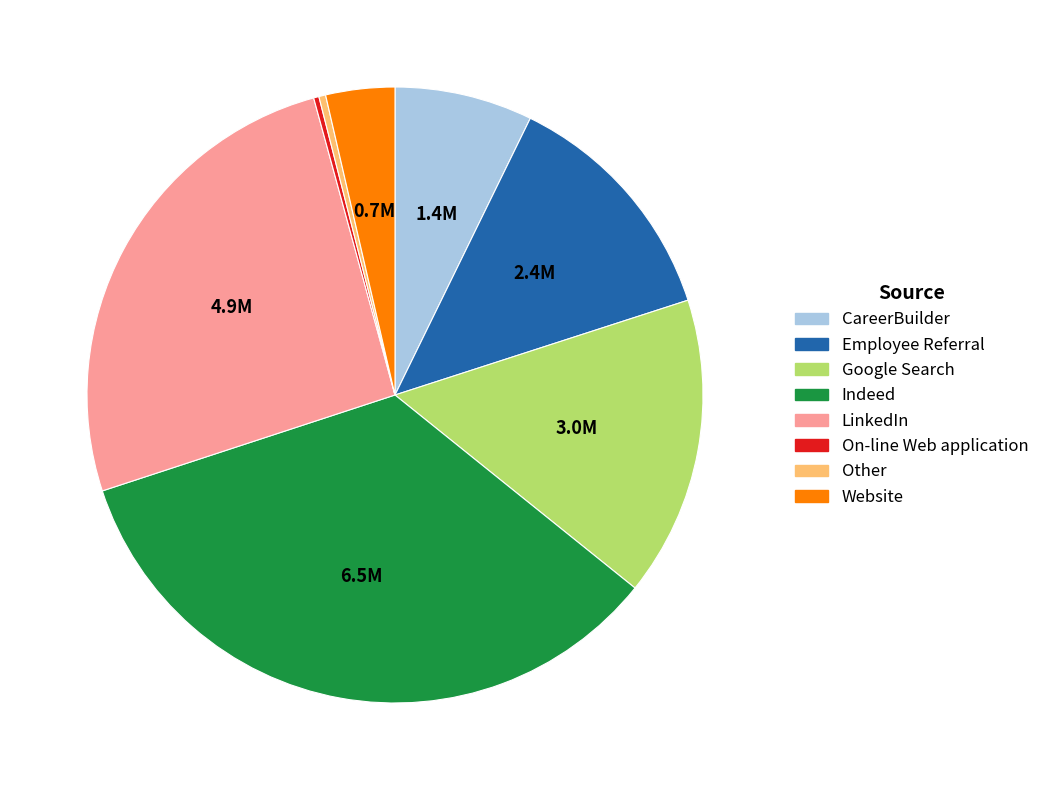

Is the sum of Indeed and On-line Web application greater than half?

No